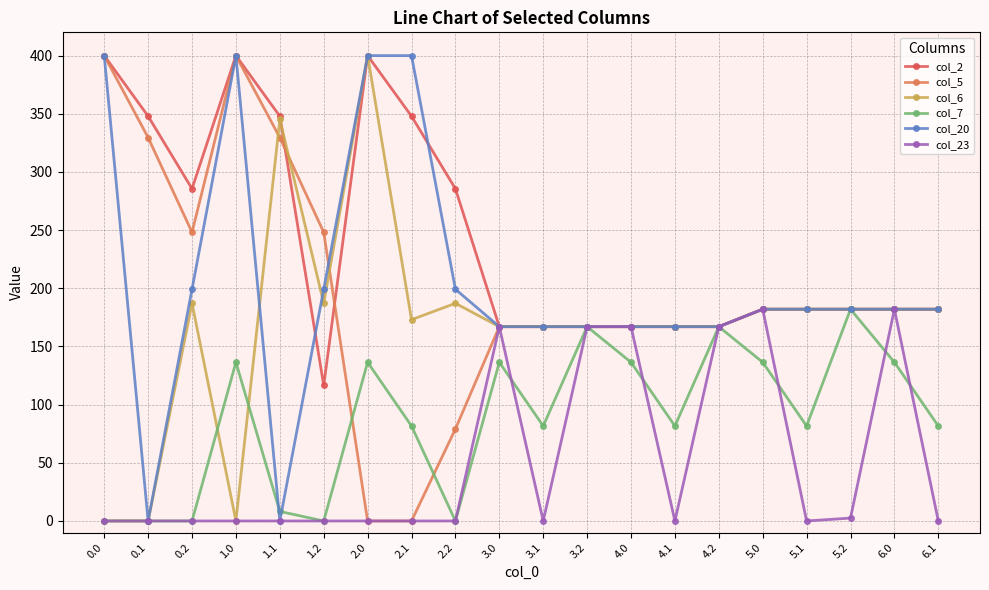

Between 2.1 and 6.1, which series saw the biggest shift?

col_20